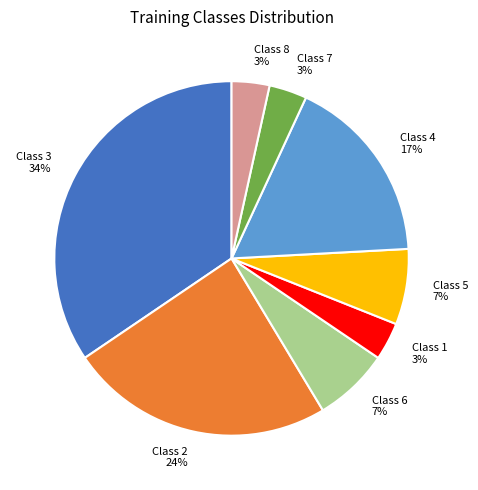

Is the sum of Class 5 and Class 8 greater than half?

No